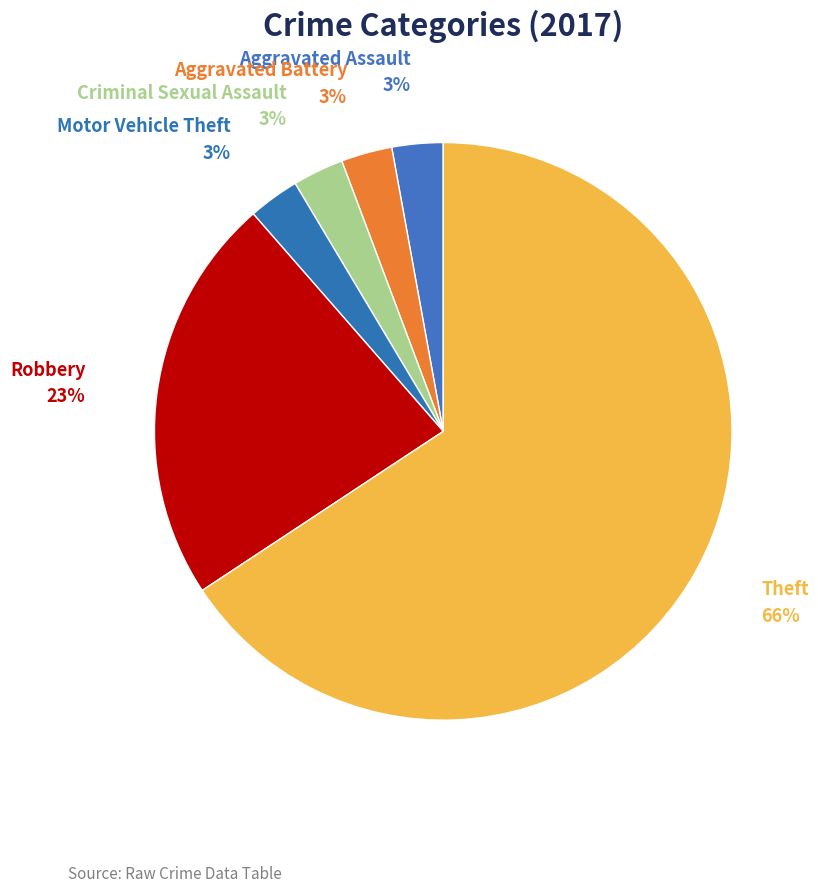

To the nearest percent, what is the average slice percentage?

17%